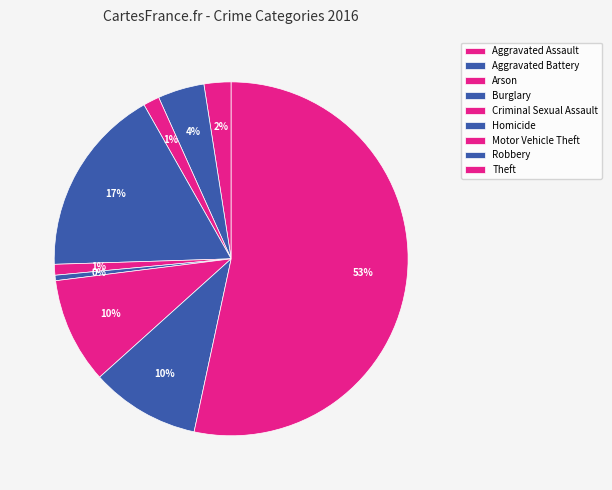

To the nearest percent, what is the combined percentage of Criminal Sexual Assault and Robbery?

11%